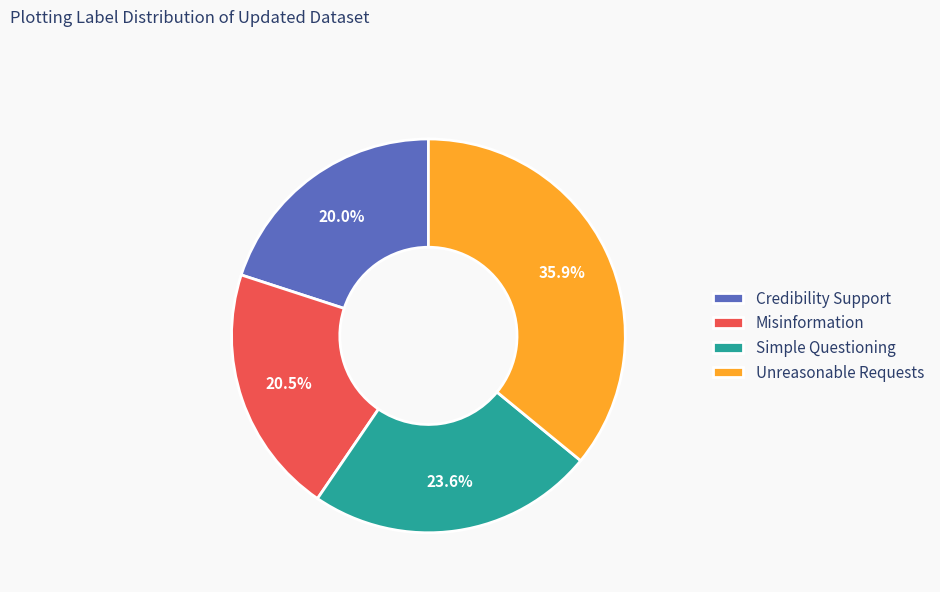

To the nearest percent, what percentage of the pie is Unreasonable Requests?

36%